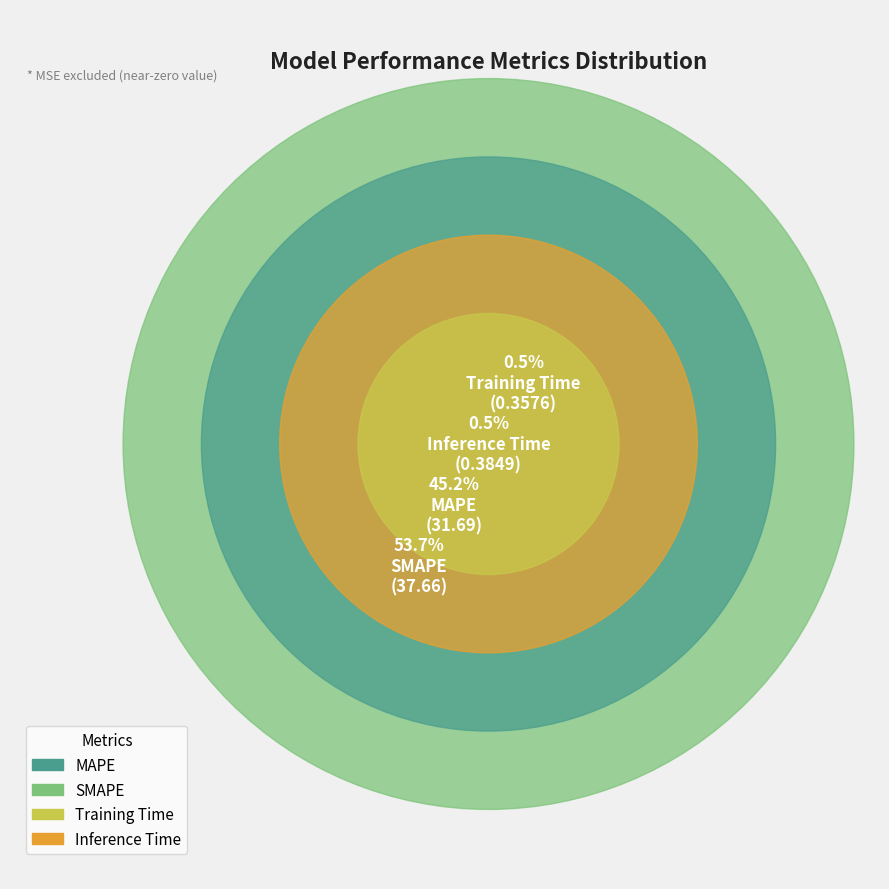

To the nearest percent, what is the difference between the SMAPE and MAPE slice percentages?

9%